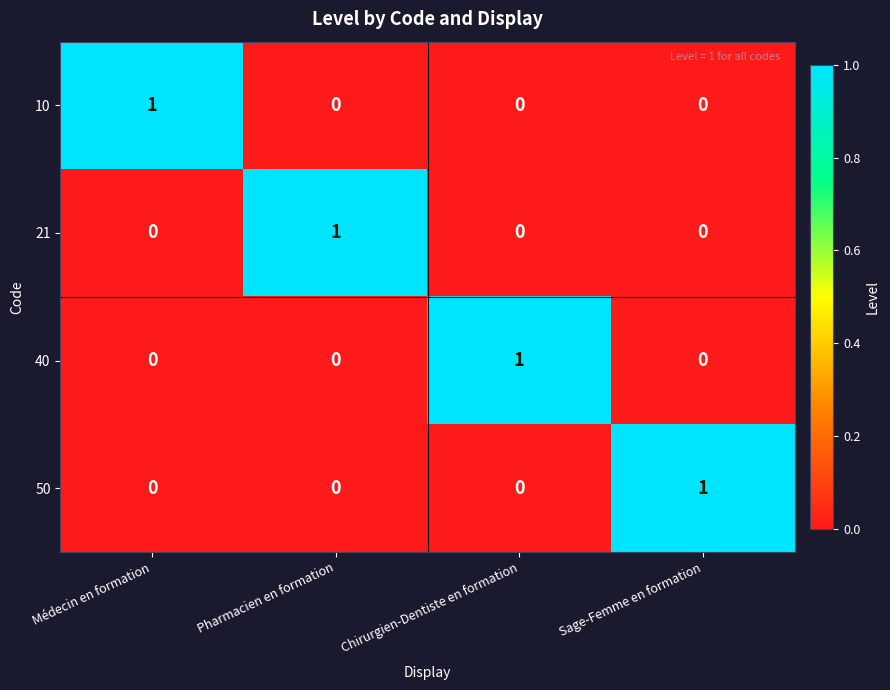

Count the 10 values in the range 0 to 1.

4